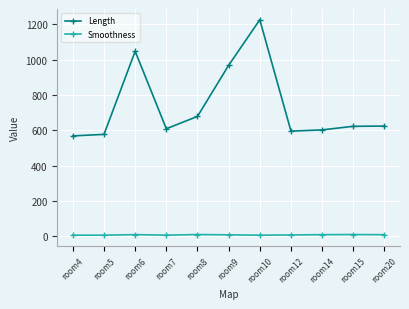

What is the average value of the Smoothness series?

7.7